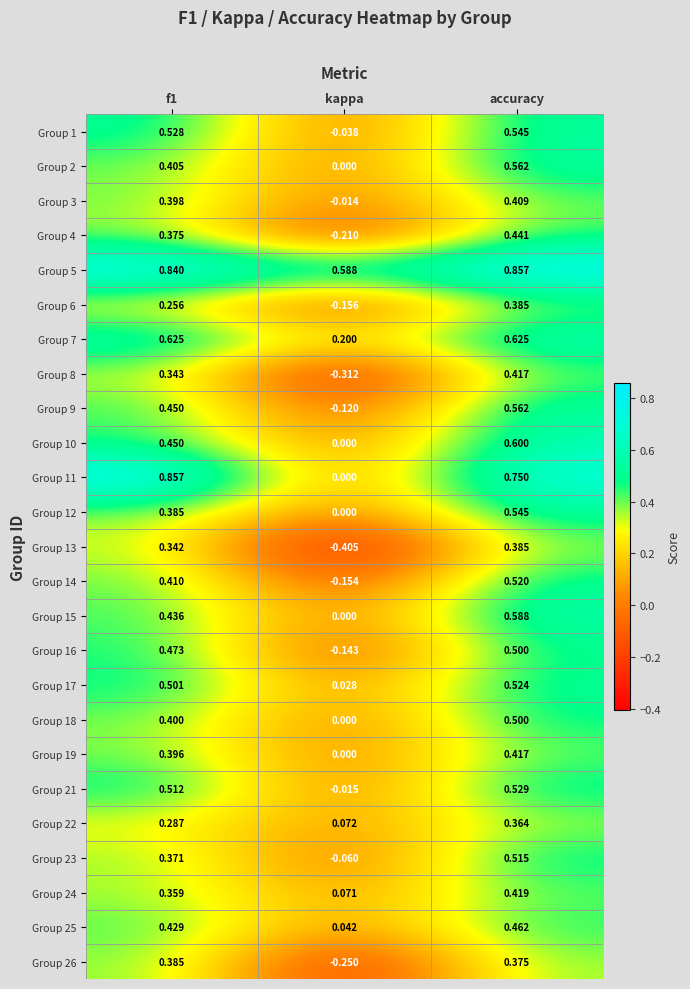

At which label does Group 22 reach its minimum?

kappa